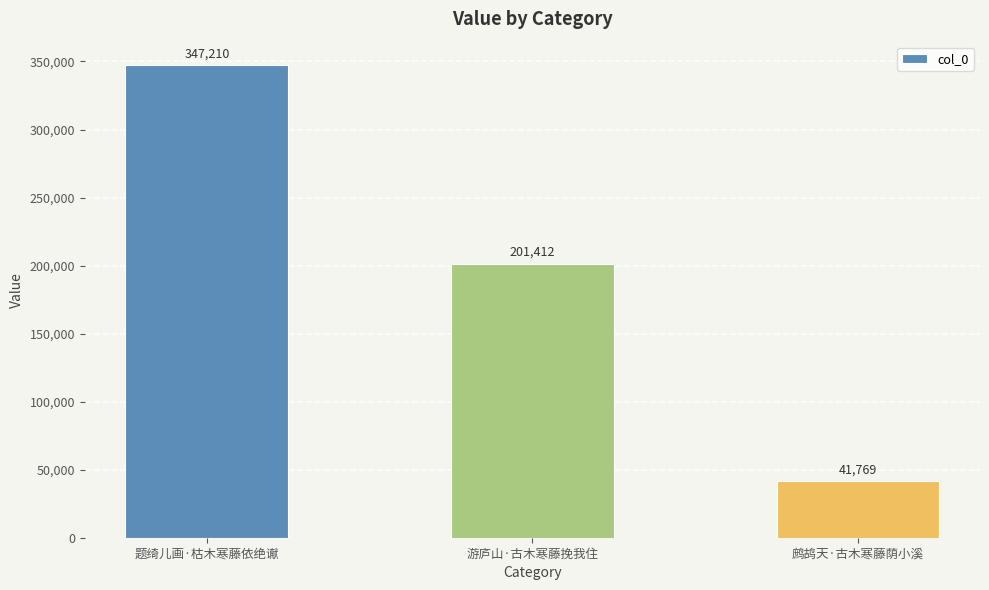

What is the label of the 1st bar from the left?

题绮儿画·枯木寒藤依绝谳